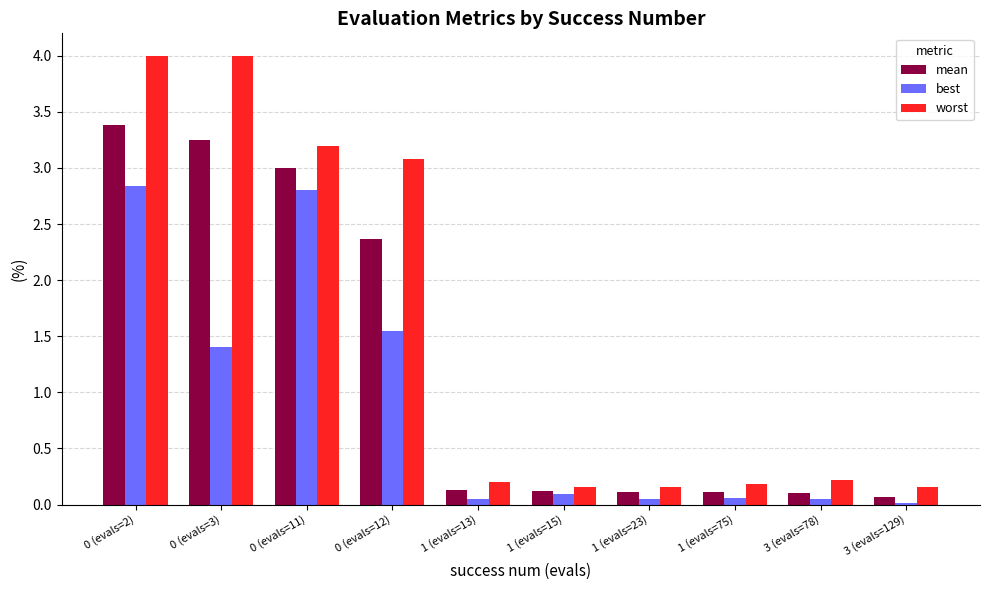

Is the value of worst at 0 (evals=2) greater than the value of mean at 0 (evals=12)?

Yes